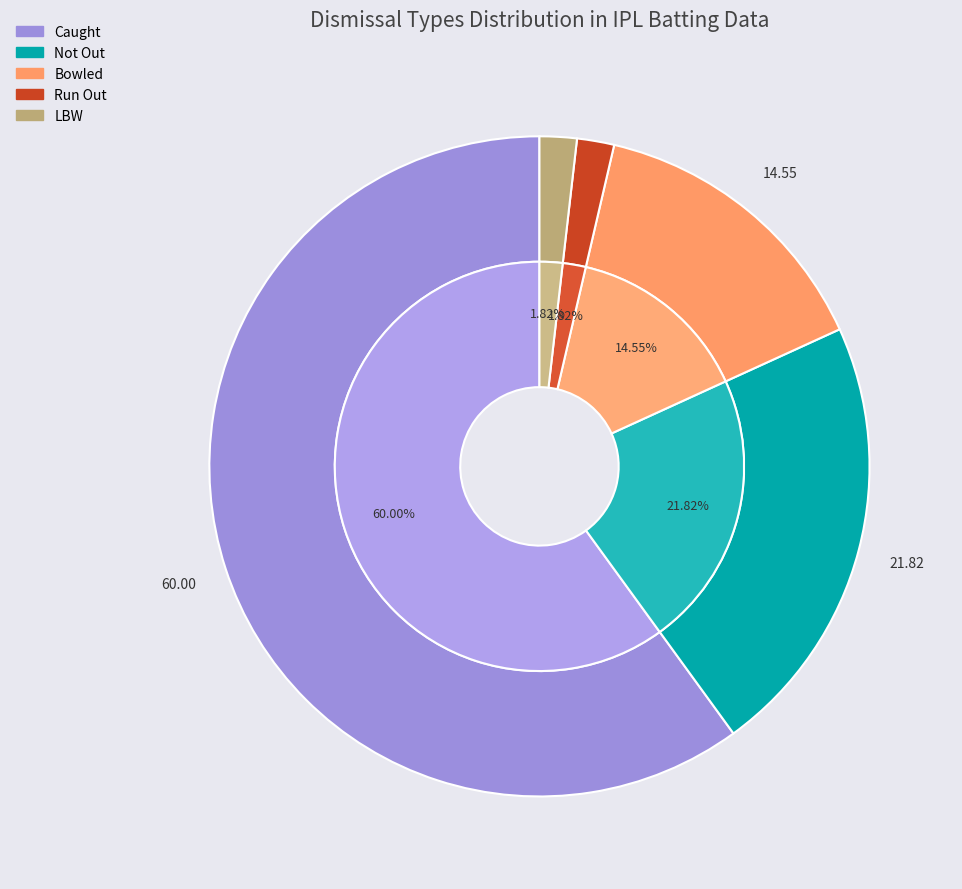

Rank the categories by value from lowest to highest.

Run Out, LBW, Bowled, Not Out, Caught